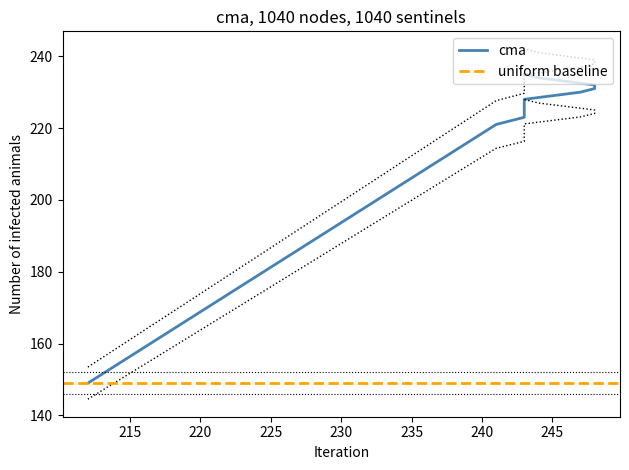

What is the sum of all values?

1923.5